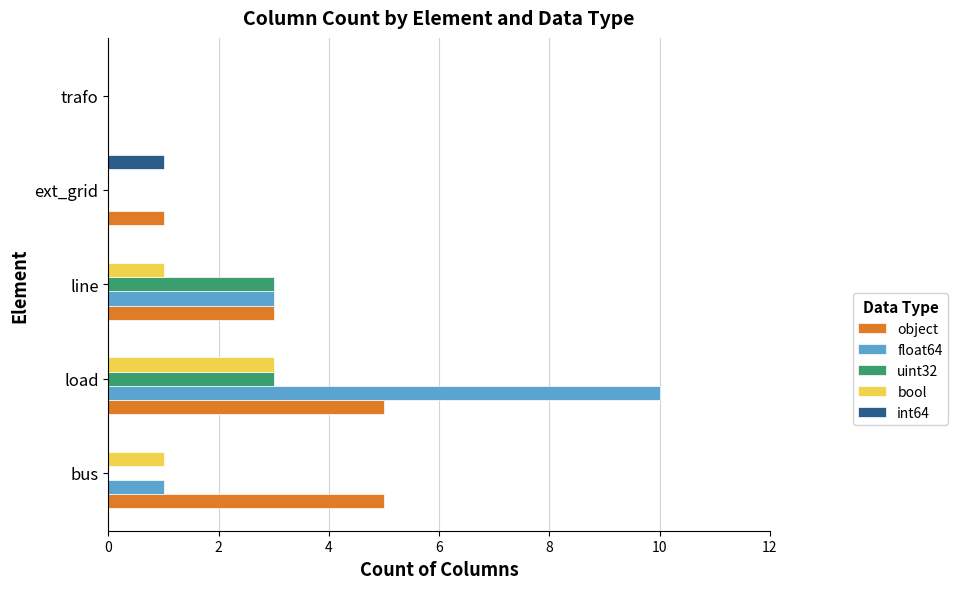

At which category does the chart reach its peak across all series?

load